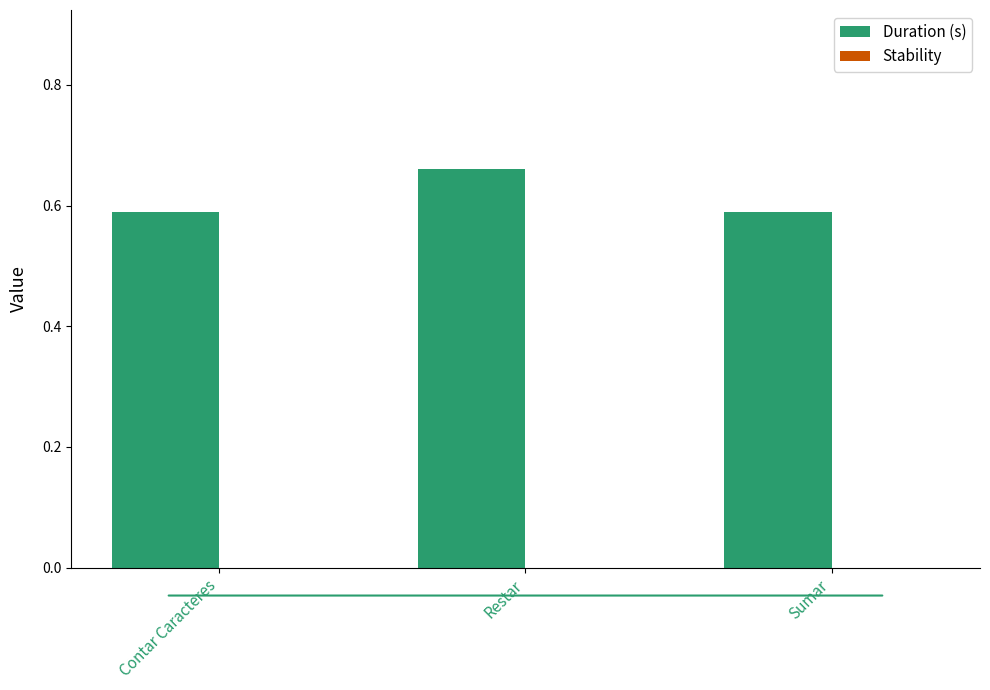

Which category has the highest value across all series?

Restar